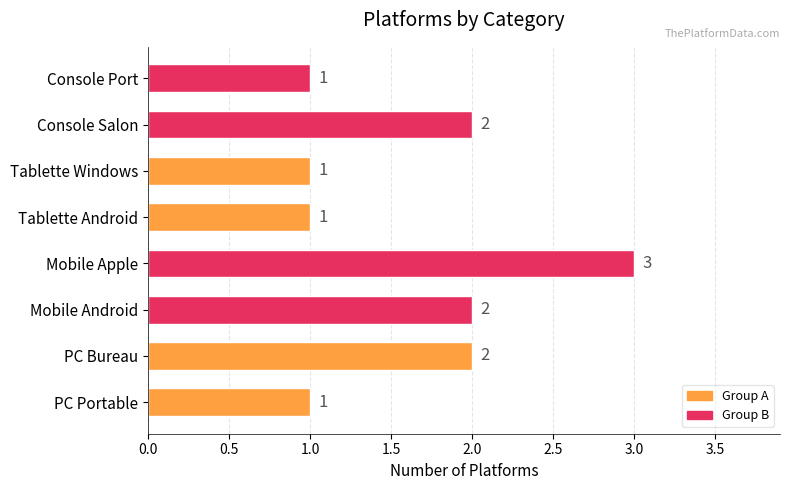

How many bars are there in total?

8